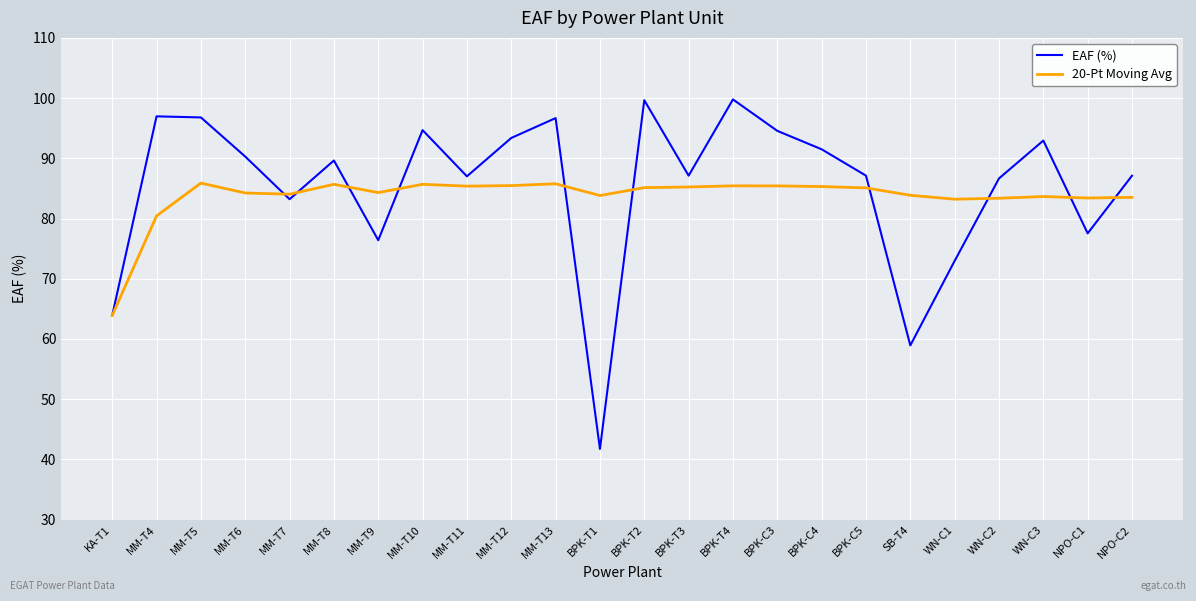

True or false: EAF (%) and 20-Pt Moving Avg intersect in this chart.

True